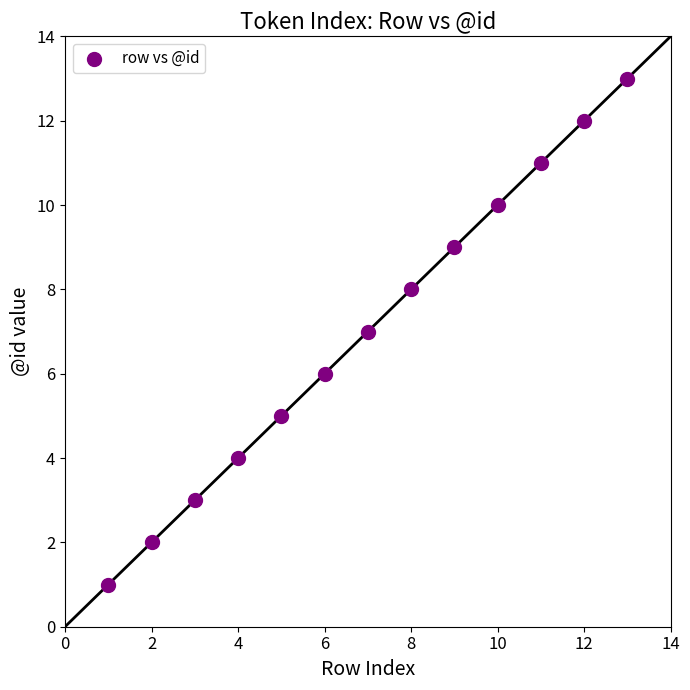

What is the range of Y values (max minus min)?

12